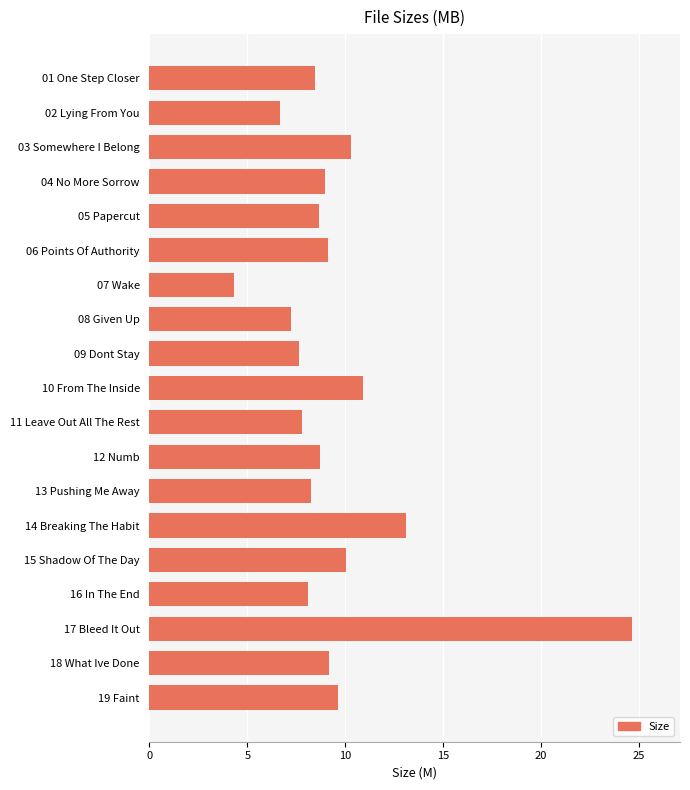

What is the label of the 9th bar from the bottom?

11 Leave Out All The Rest